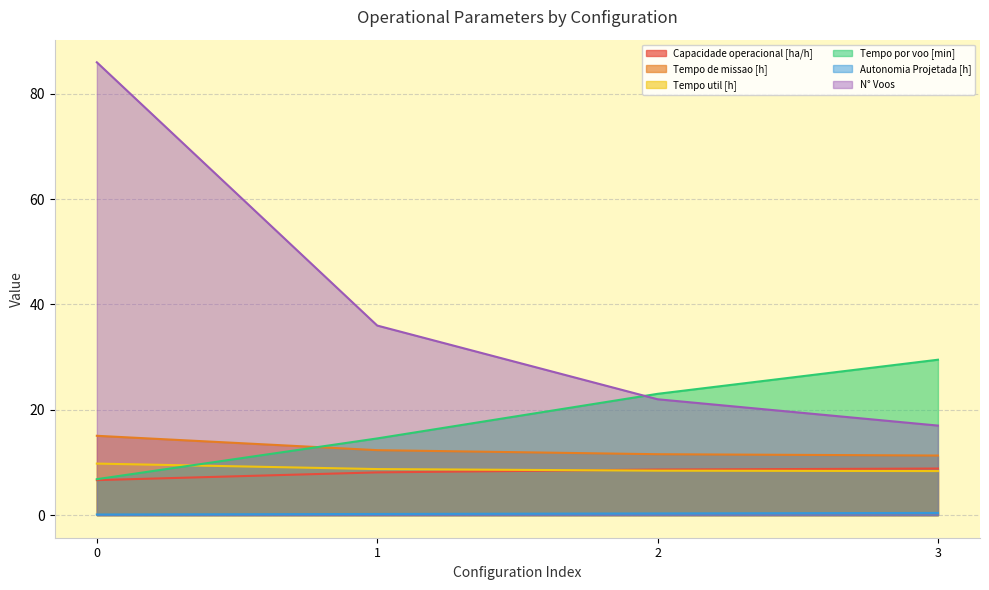

What value does the Capacidade operacional [ha/h] series have at 1?

8.1